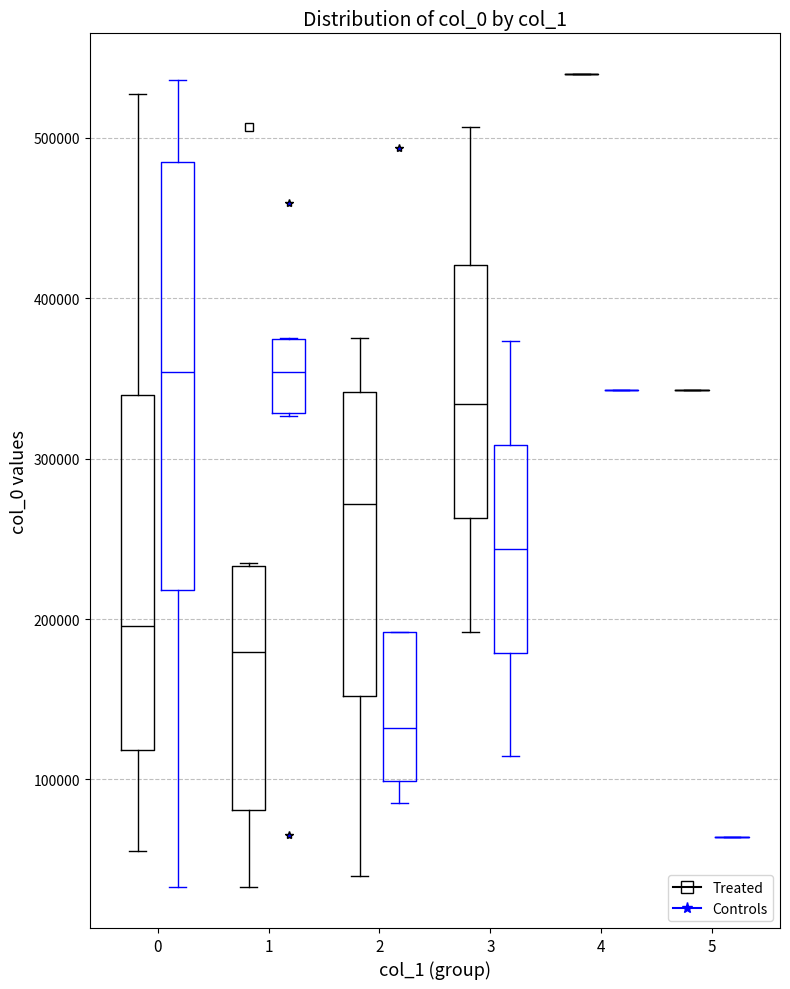

Reading left to right, read every box against the y-axis: the position of its median line, the range the box covers, and the ends of its whiskers. The values are not printed on the chart, so give them approximately, as read against the axis.

0 (Treated): median 200000, box 120000 to 340000, whiskers 60000 to 530000
0 (Controls): median 350000, box 220000 to 490000, whiskers 30000 to 540000
1 (Treated): median 180000, box 80000 to 230000, whiskers 30000 to 230000
1 (Controls): median 350000, box 330000 to 370000, whiskers 330000 to 380000
2 (Treated): median 270000, box 150000 to 340000, whiskers 40000 to 380000
2 (Controls): median 130000, box 100000 to 190000, whiskers 90000 to 190000
3 (Treated): median 330000, box 260000 to 420000, whiskers 190000 to 510000
3 (Controls): median 240000, box 180000 to 310000, whiskers 110000 to 370000
4 (Treated): box collapsed to a line at 540000, whiskers 540000 to 540000
4 (Controls): box collapsed to a line at 340000, whiskers 340000 to 340000
5 (Treated): box collapsed to a line at 340000, whiskers 340000 to 340000
5 (Controls): box collapsed to a line at 60000, whiskers 60000 to 60000